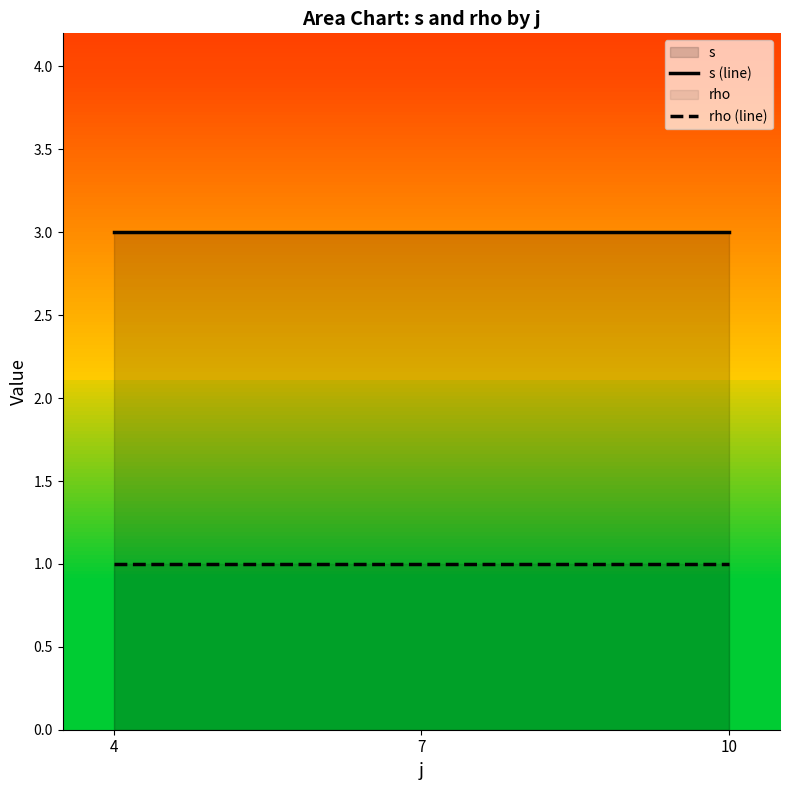

What is the average value of the rho (line) series?

1